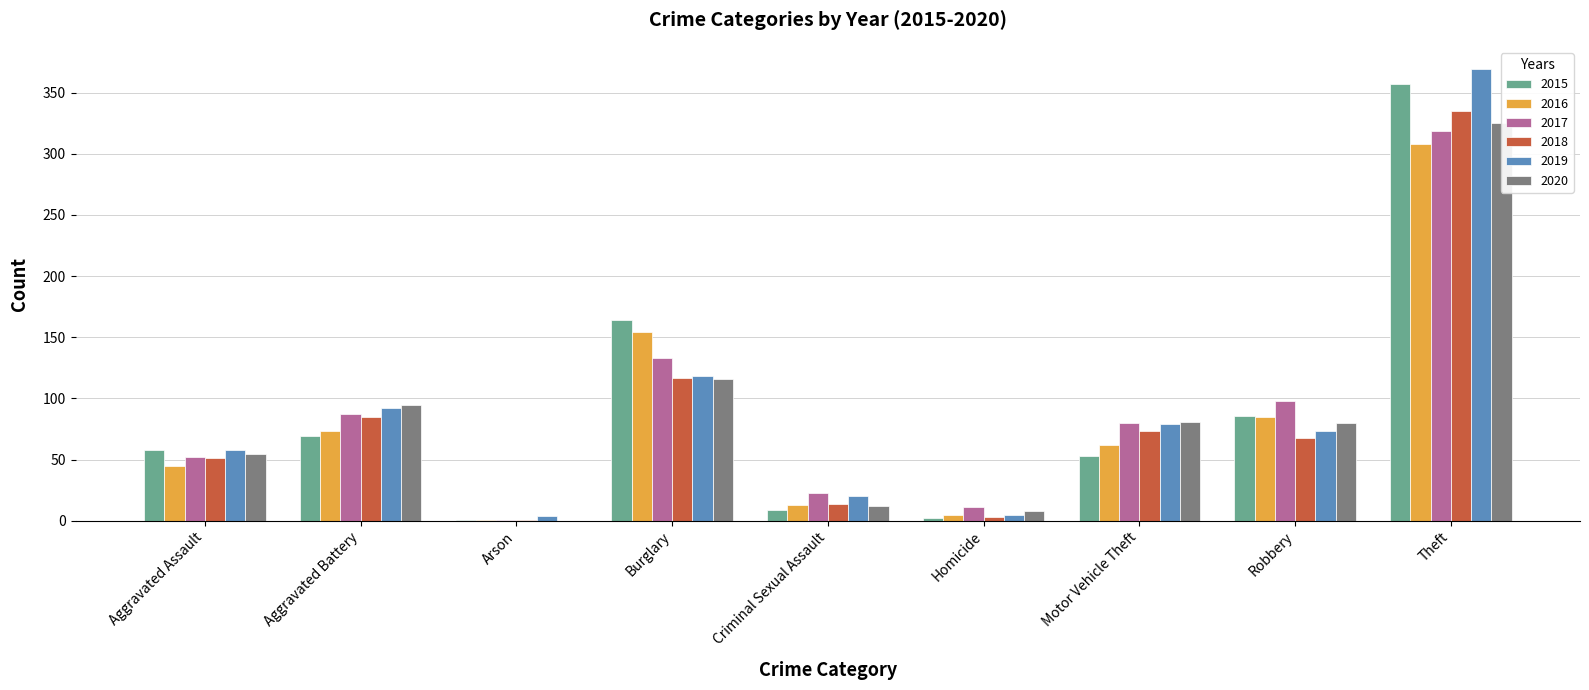

Count the number of categories in the chart.

9